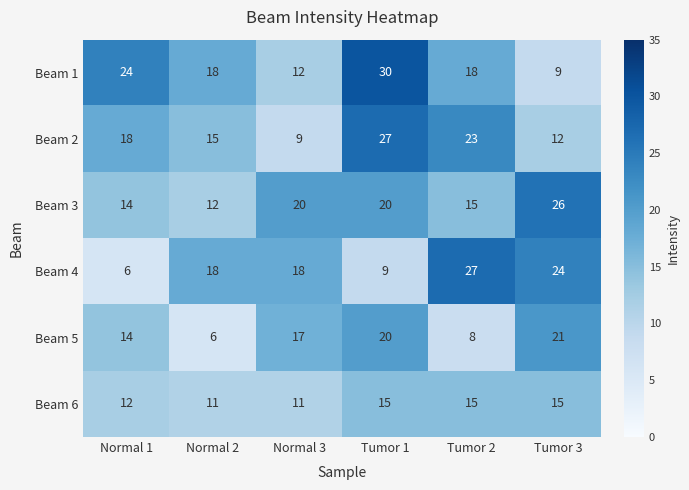

How many data points does each series have?

6